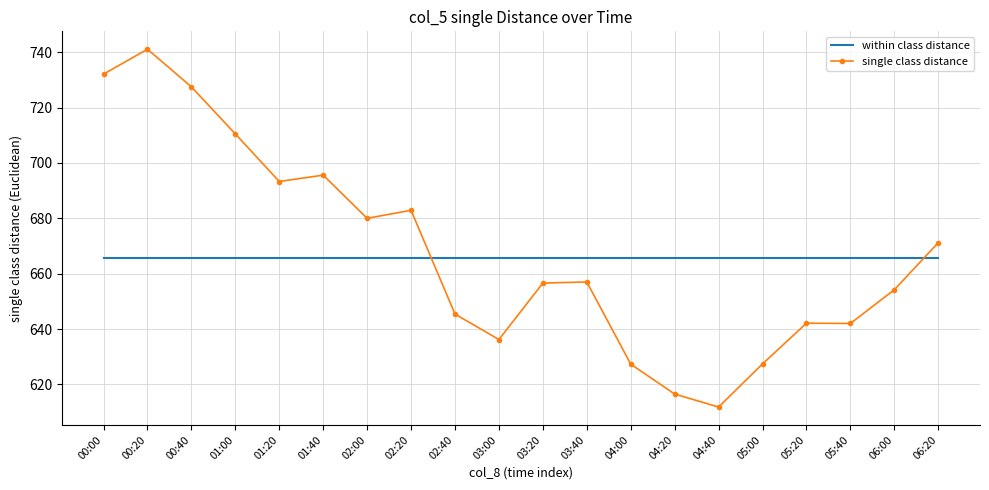

What is the average value of the single class distance series?

667.5